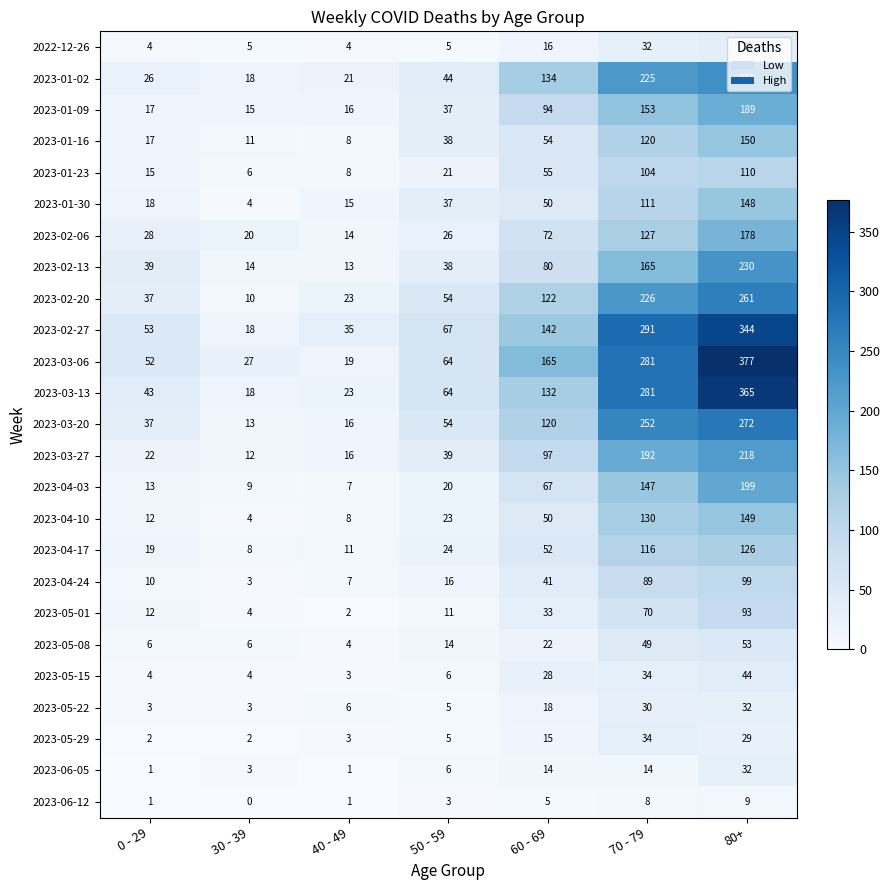

Which series has the largest range (max minus min)?

2023-03-06